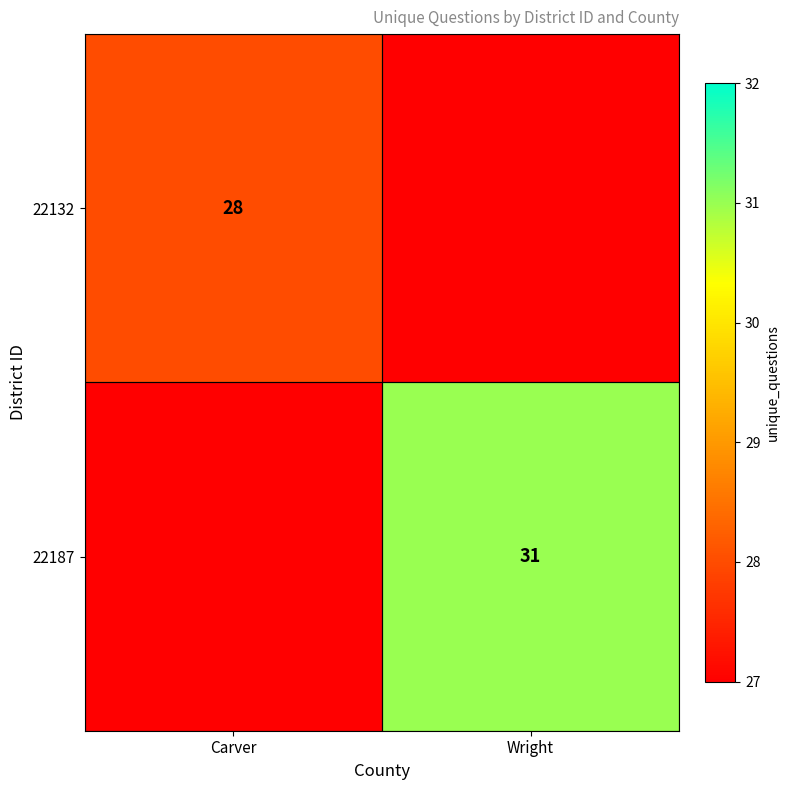

The value of 22132 at Carver is 28. True or false?

True